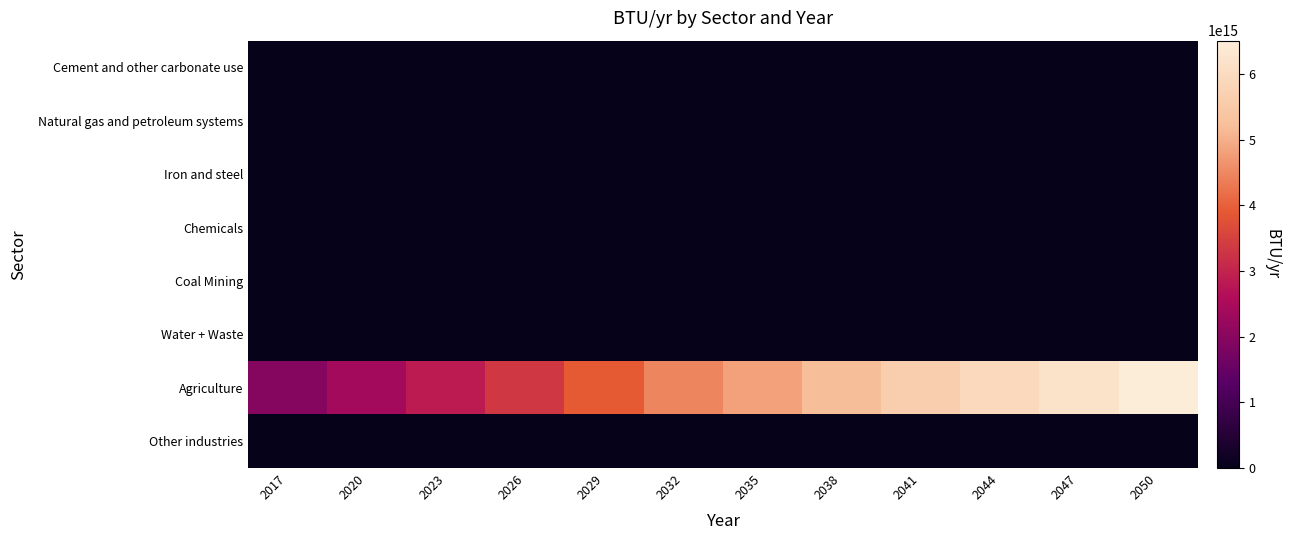

Between 2050 and 2035, which is larger?

2050